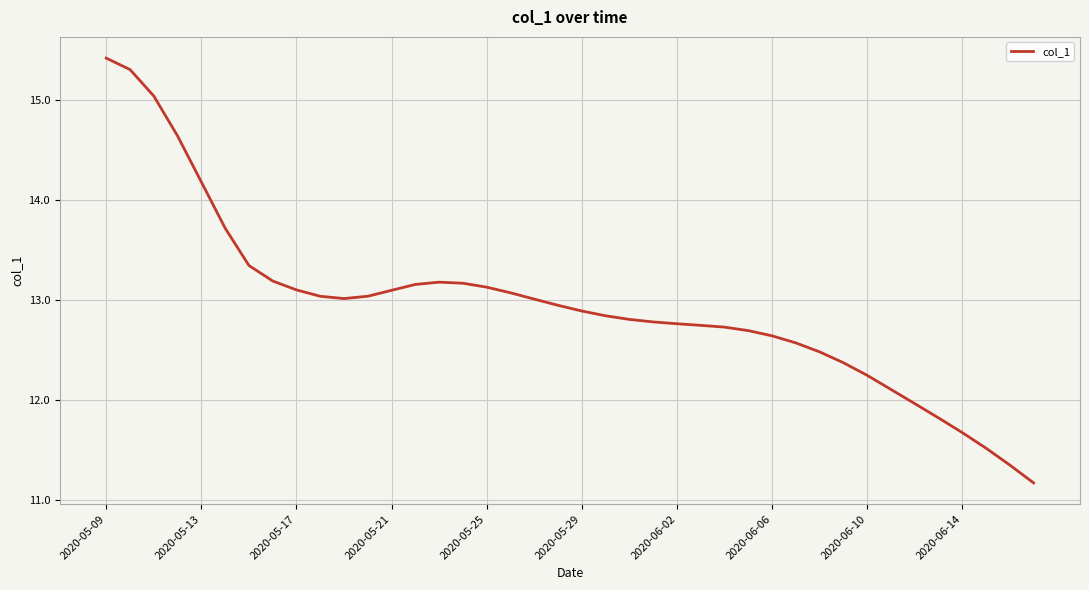

What is the smallest value displayed?

11.2